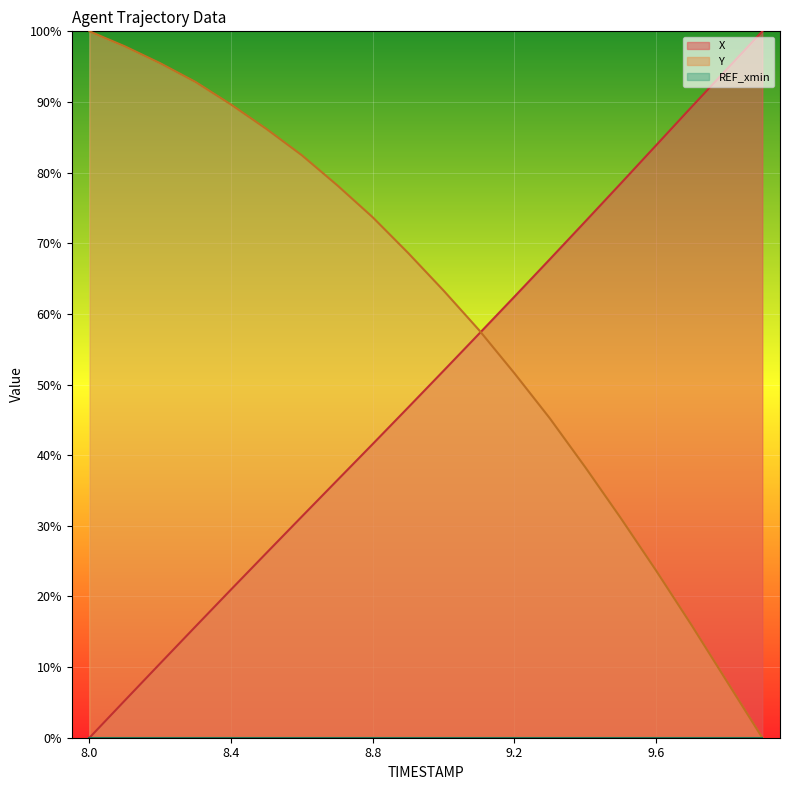

Which series ends up on top after the final intersection of Y and X?

X